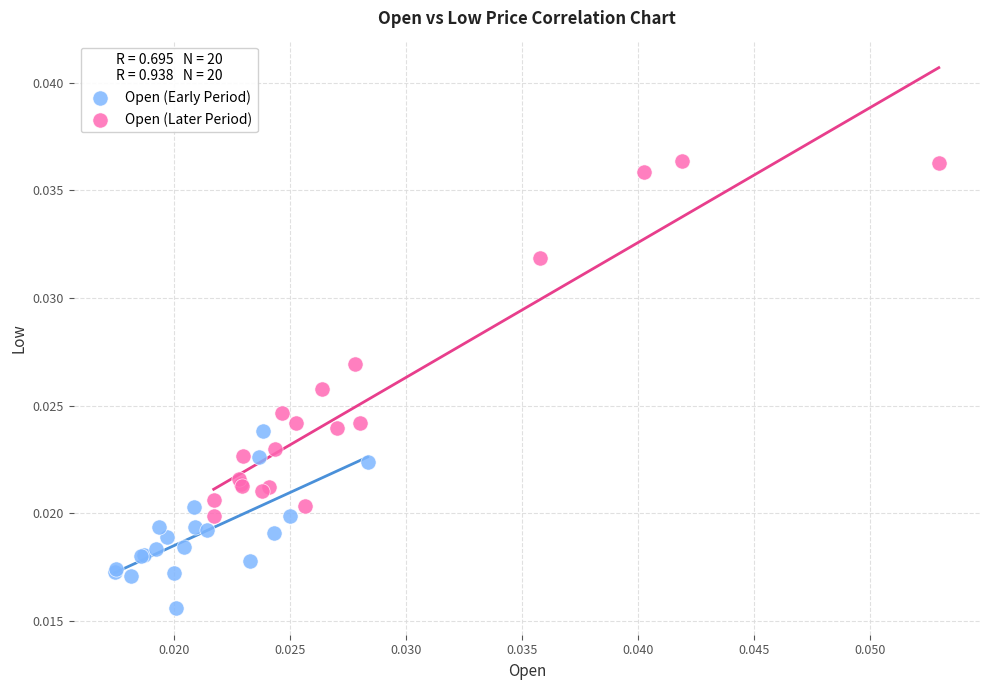

What are all the series names shown in the legend?

Open (Early Period), Open (Later Period)